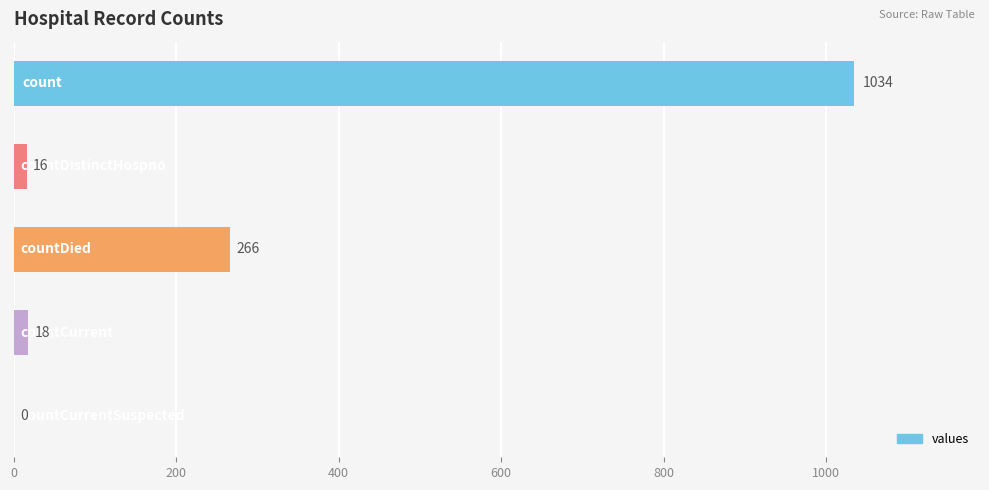

Are the bars horizontal?

Yes